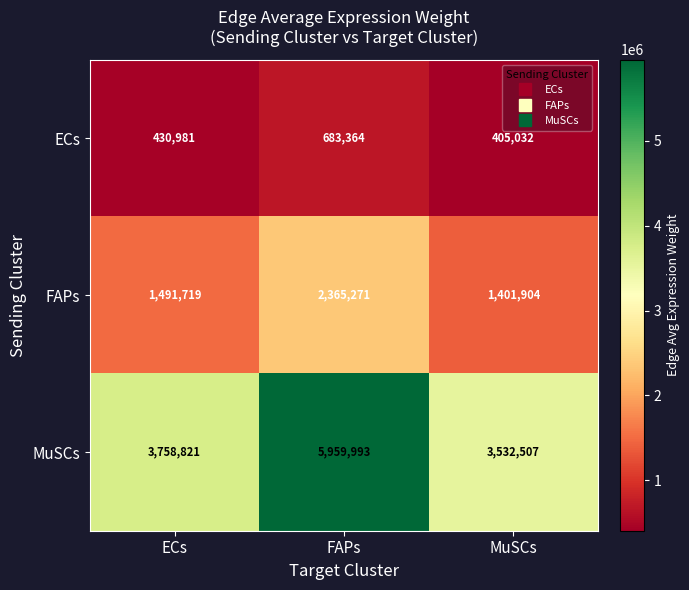

Which series has the largest range (max minus min)?

MuSCs